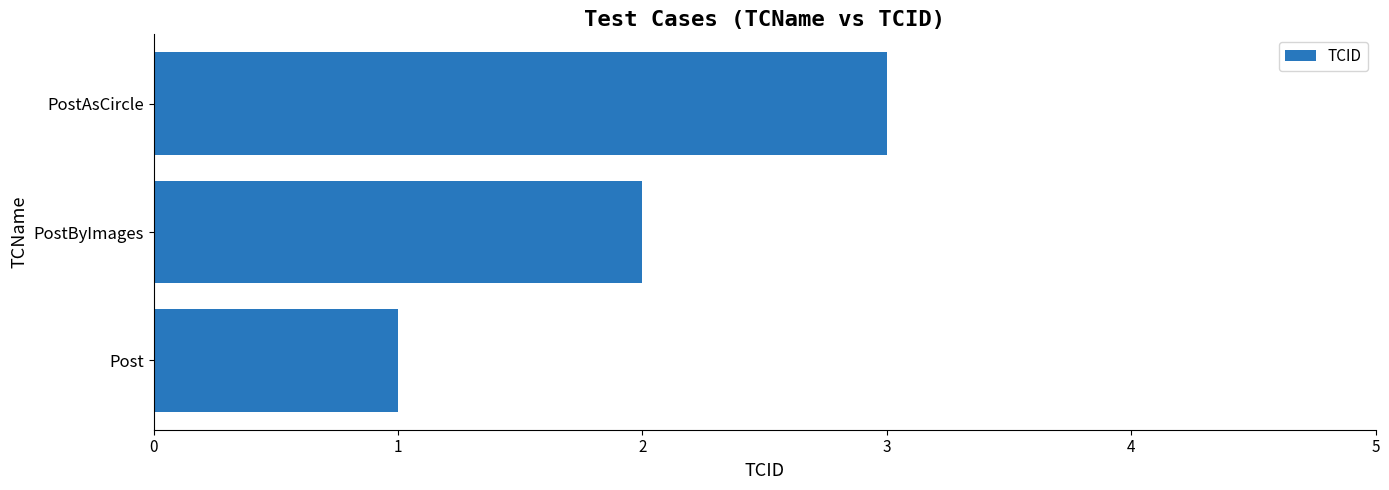

Count the values in the range 1 to 3.

3